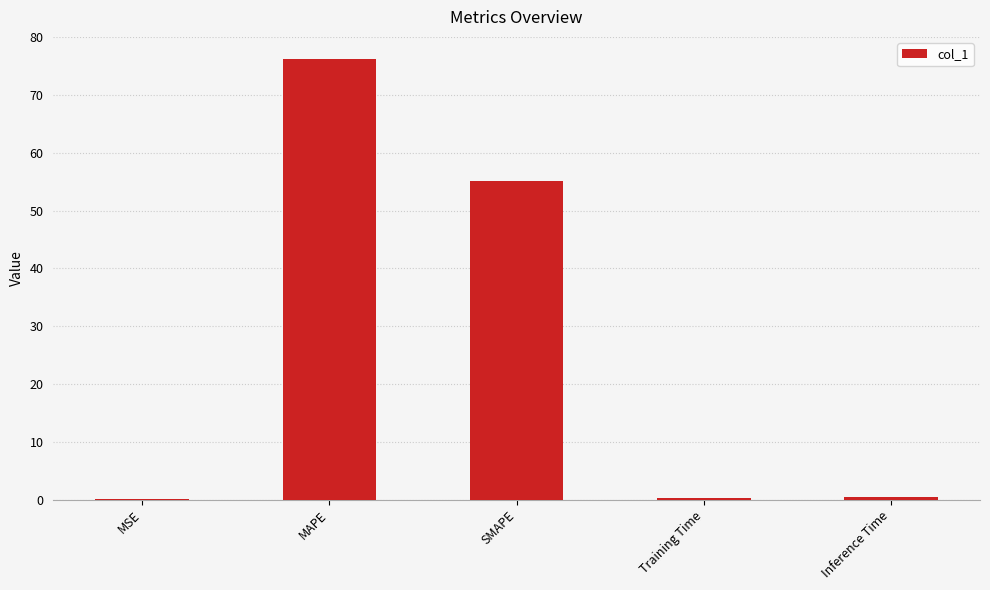

At which label is the value closest to 38?

SMAPE